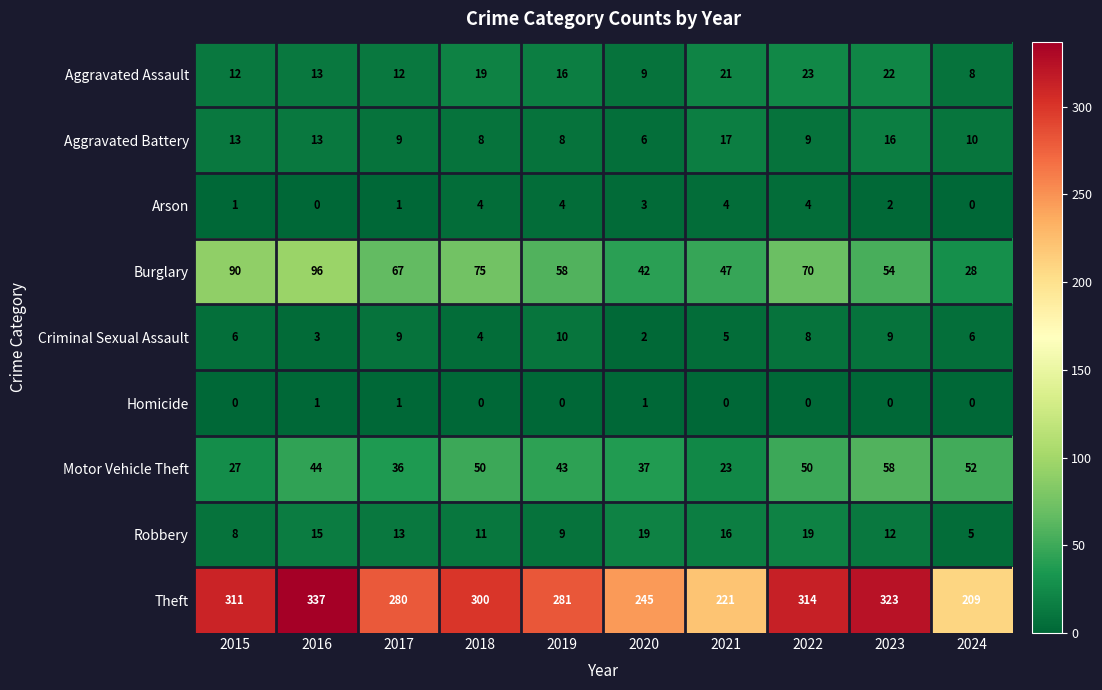

Which series has the largest total across all categories?

Theft